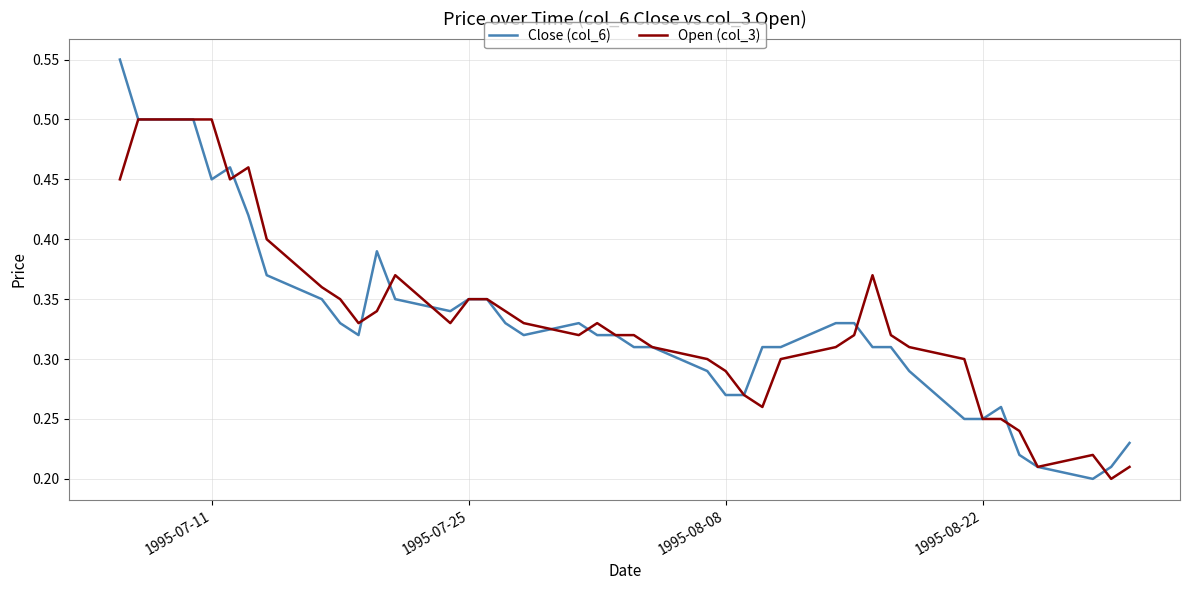

Count the number of data series in this chart.

2